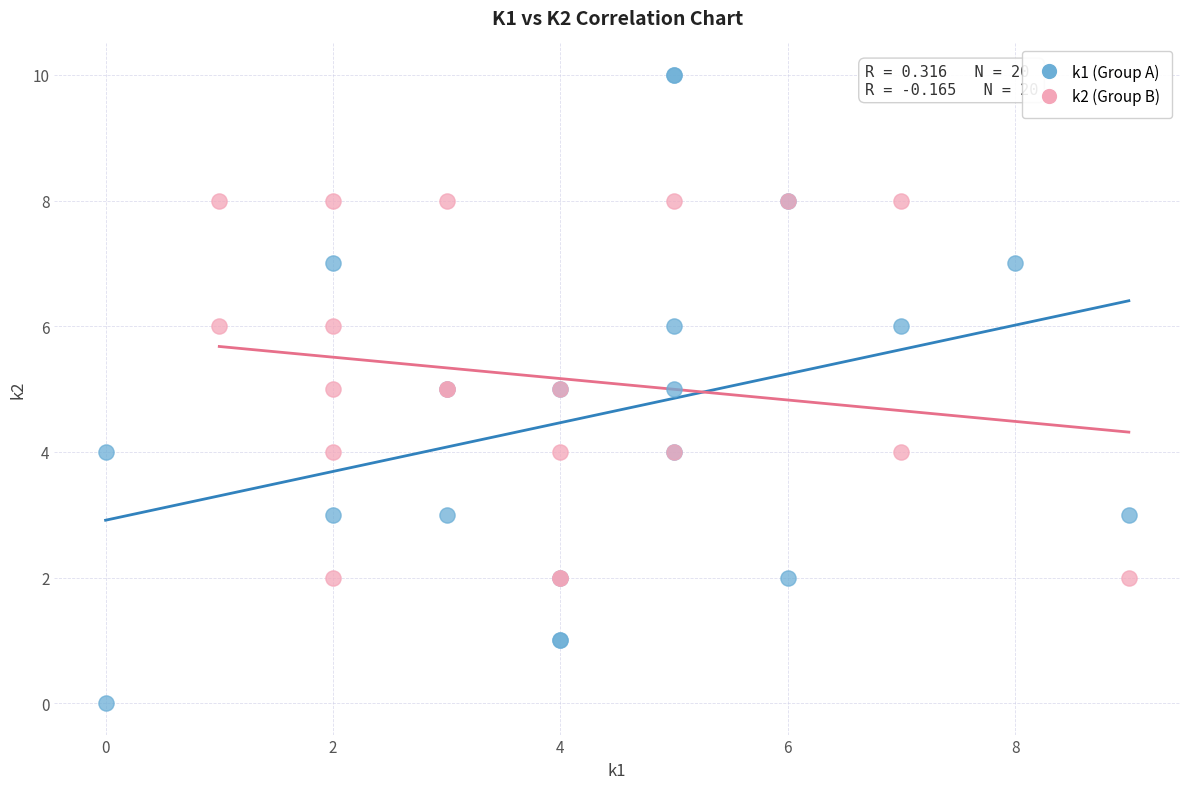

Which series contains the lowest Y value?

k1 (Group A)